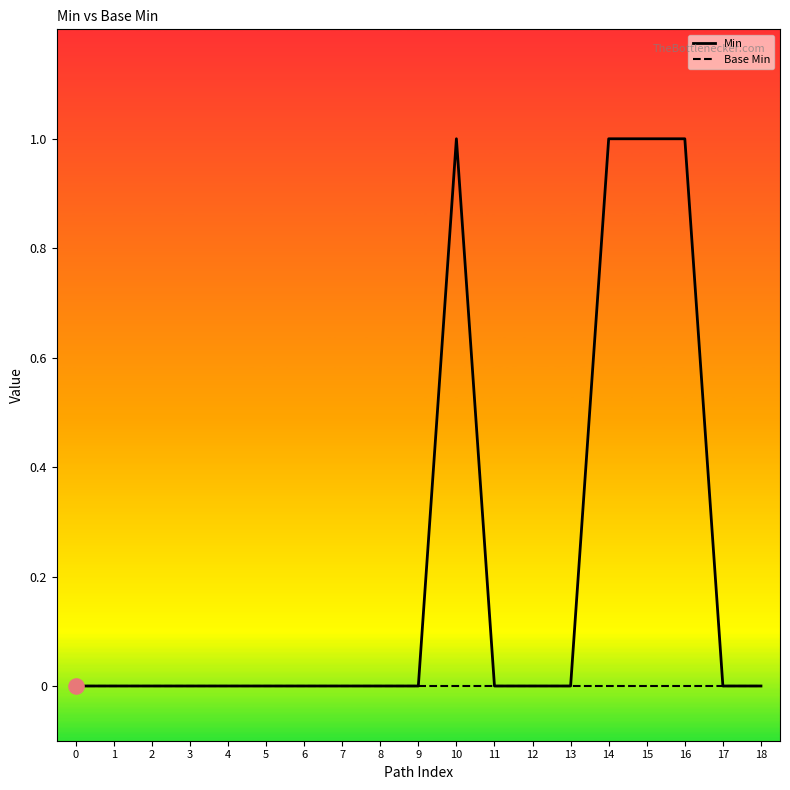

Which series has the largest total across all categories?

Min